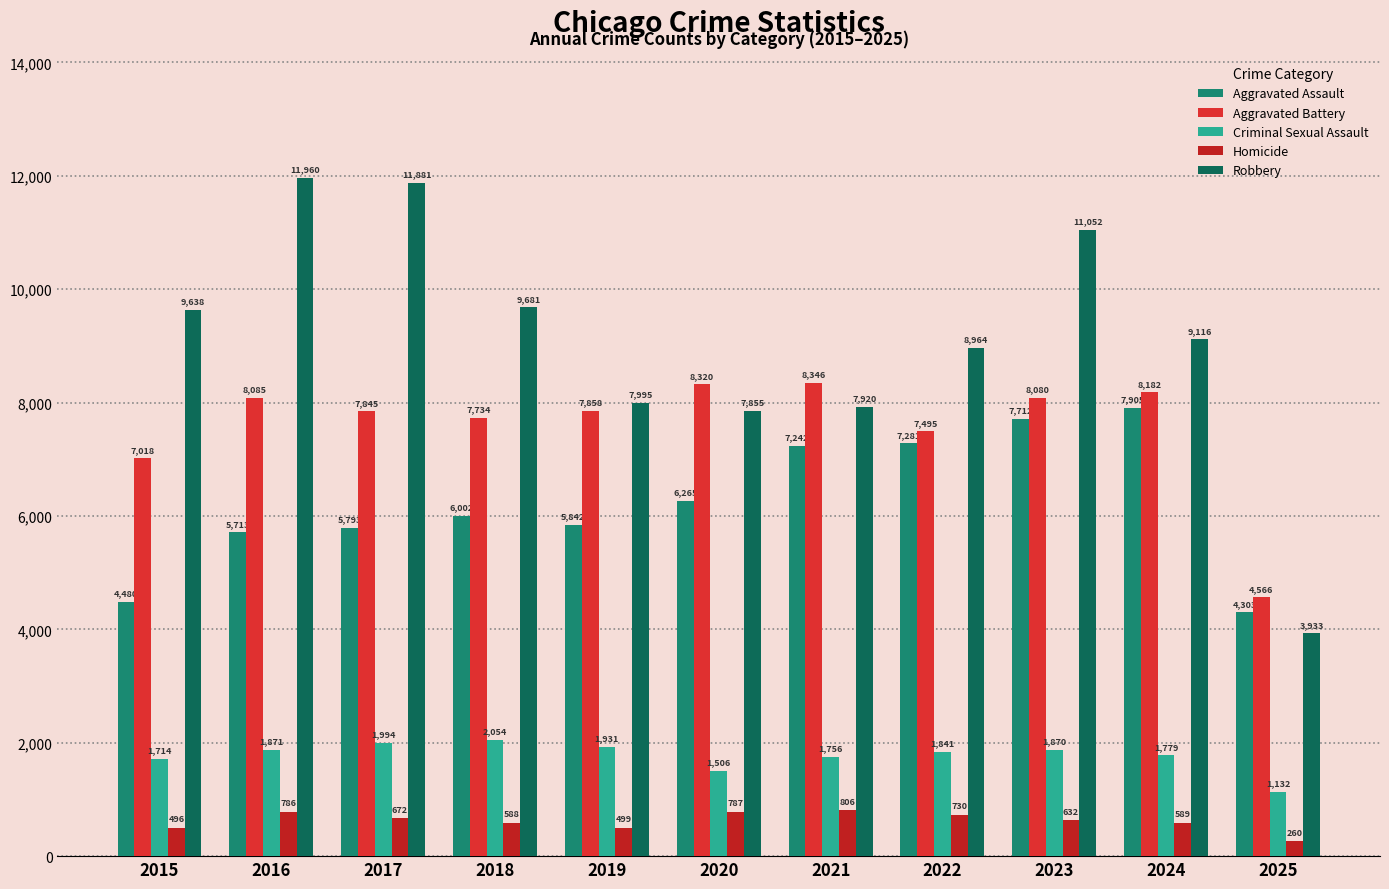

Which category has the highest value in the Criminal Sexual Assault series?

2018